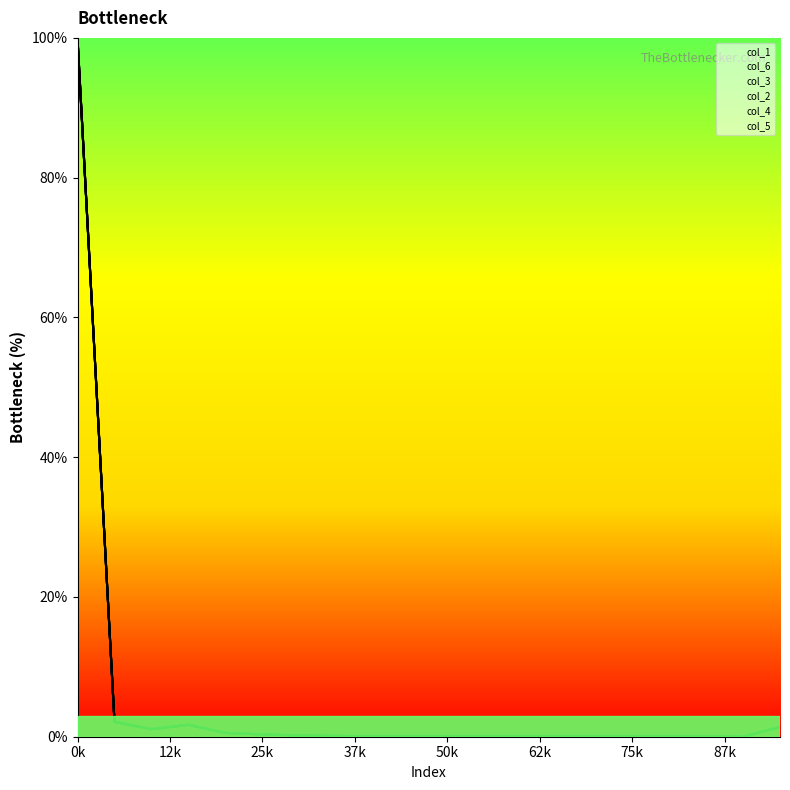

What value does the col_4 series have at 7?

0.1